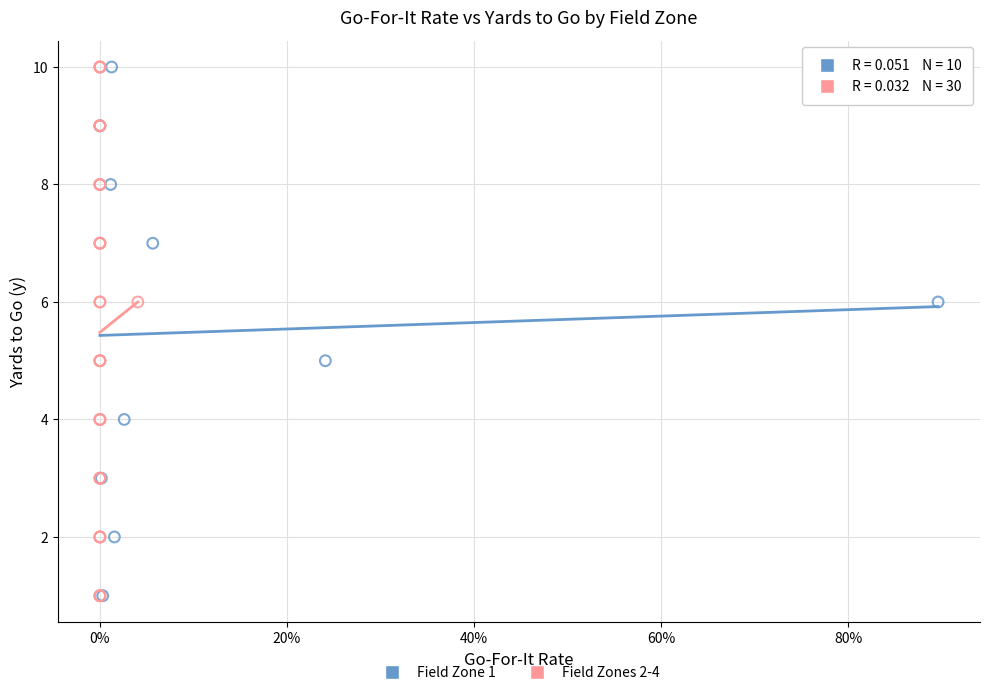

What are all the series names shown in the legend?

Field Zone 1, Field Zones 2-4